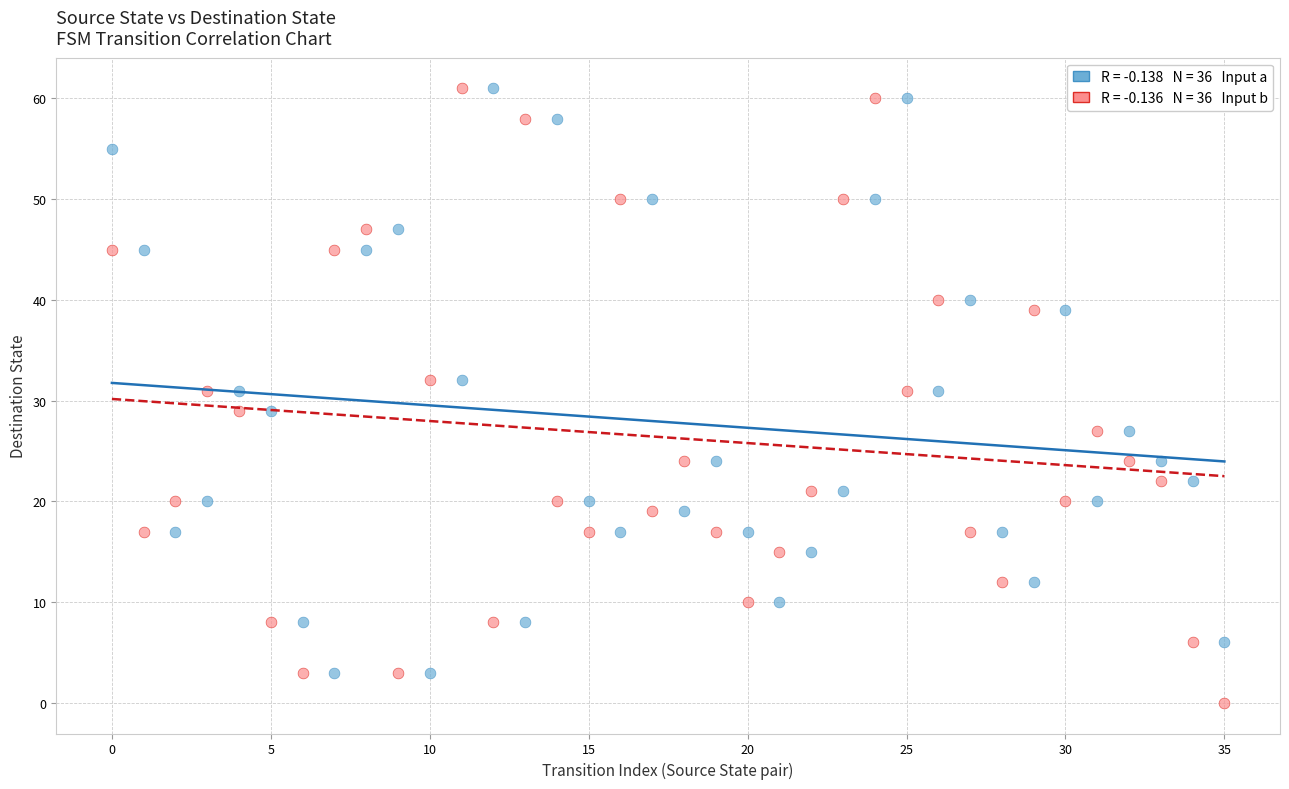

Across all data points, what is the range of Y values (max minus min)?

61